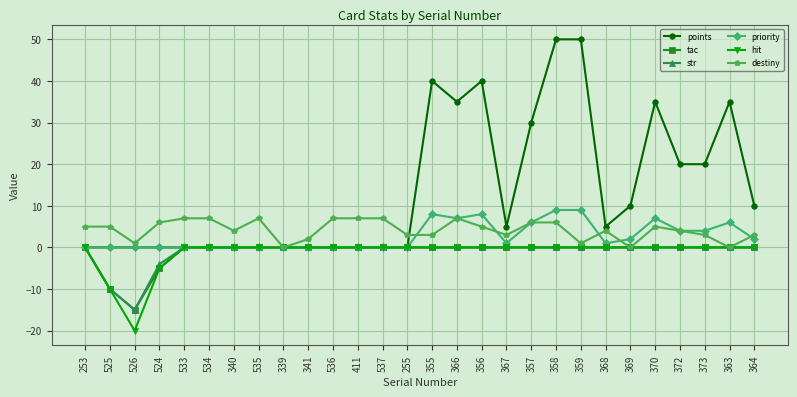

At which label does str reach its minimum?

526